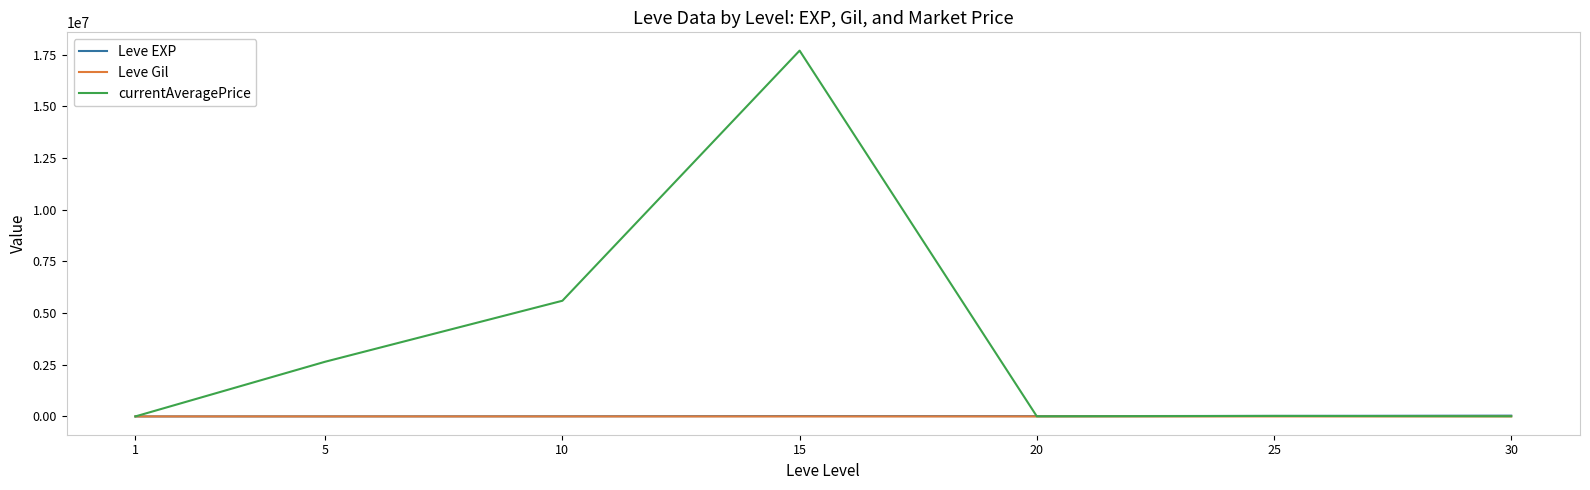

Read the Leve EXP value at 15.

17445.0